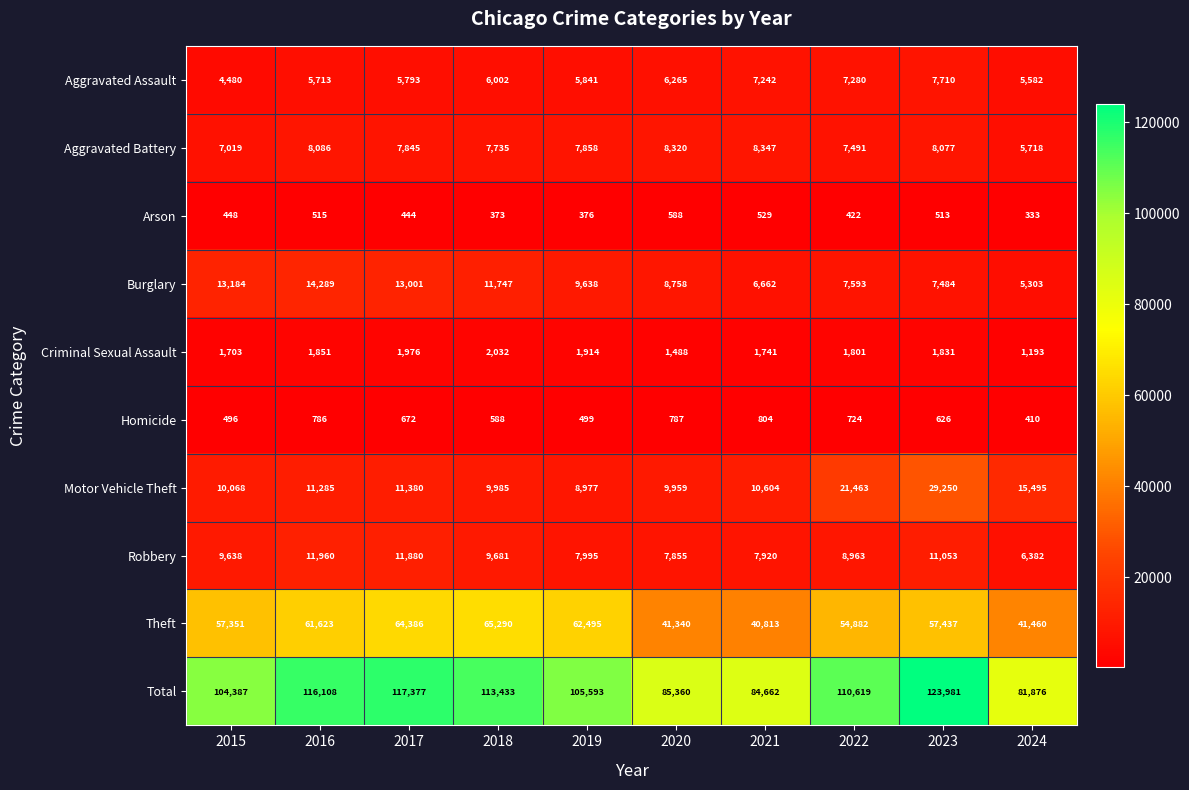

What value does the Robbery series have at 2016?

11960